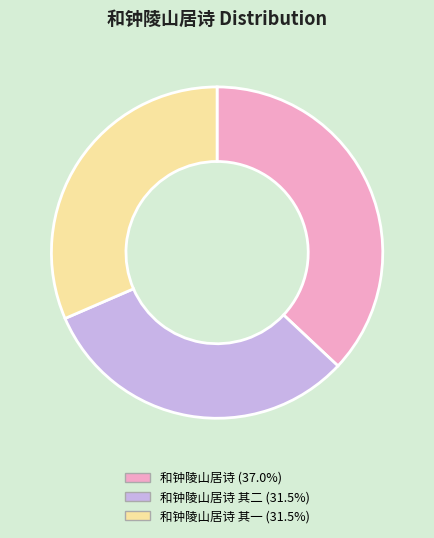

Is there any slice that represents more than half of the pie?

No